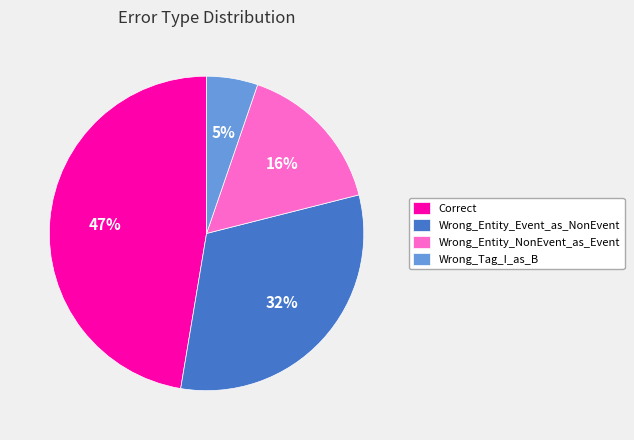

Is it true that Wrong_Entity_Event_as_NonEvent is 23% of the pie?

False